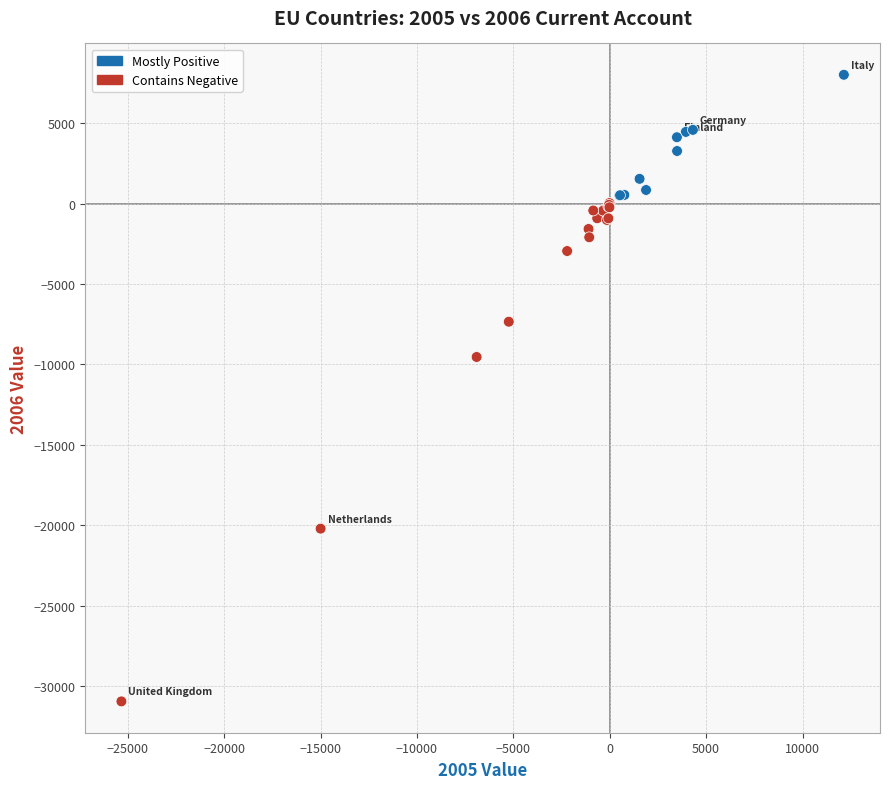

What Y value in the scatter plot is closest to -11470?

-9536.0